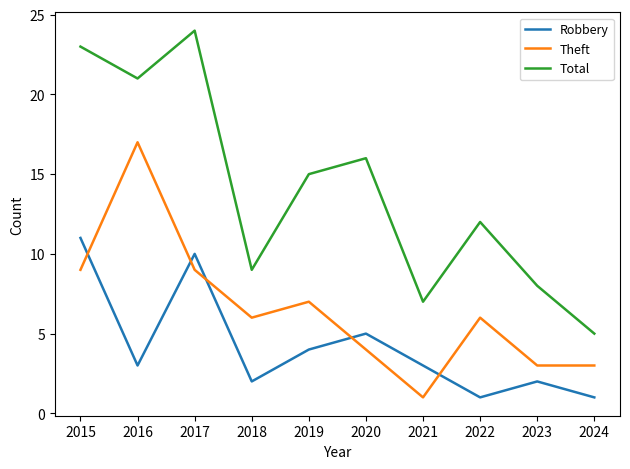

List the series in order of their overall mean, lowest first.

Robbery, Theft, Total